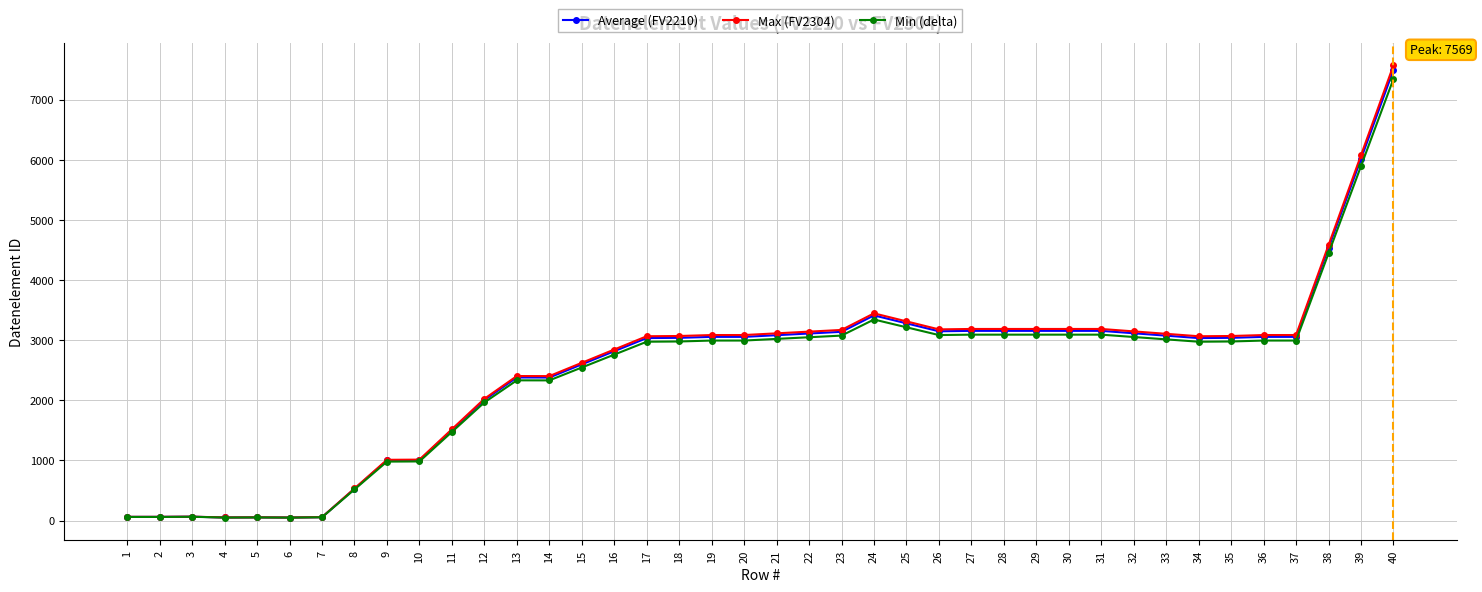

True or false: Max (FV2304) has more than 0 points higher than both neighbors.

True